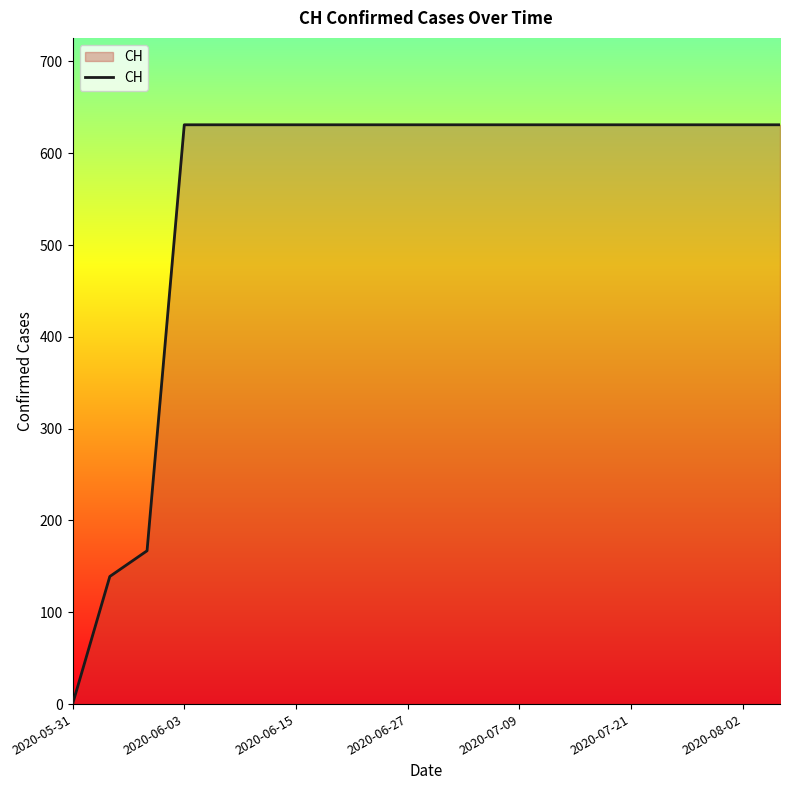

Does the chart display data point markers on the line(s)?

No